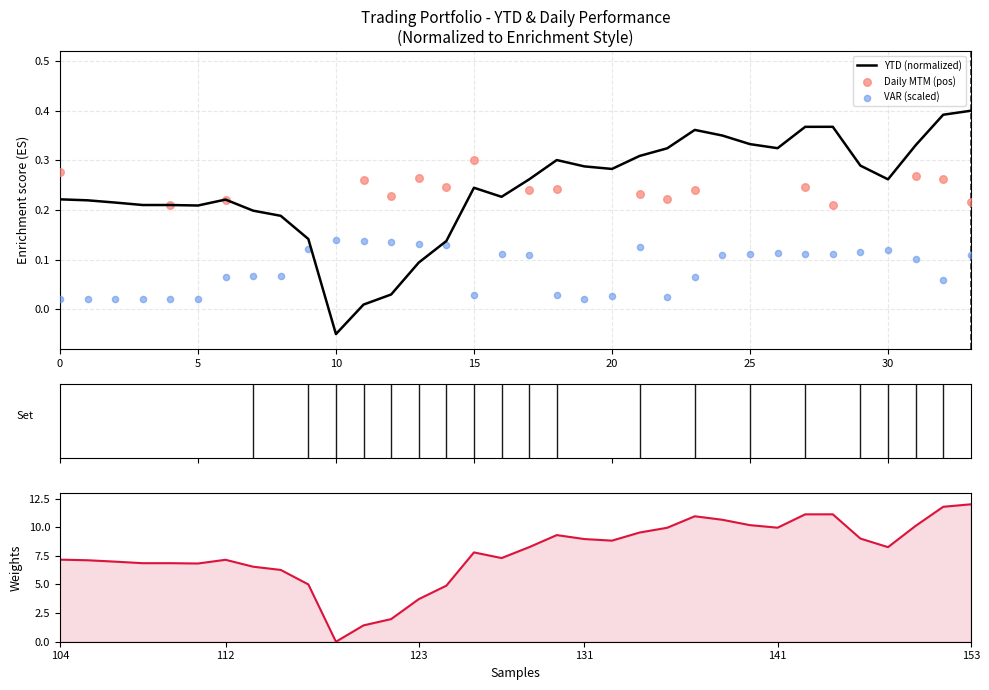

Which series has the largest total across all categories?

YTD